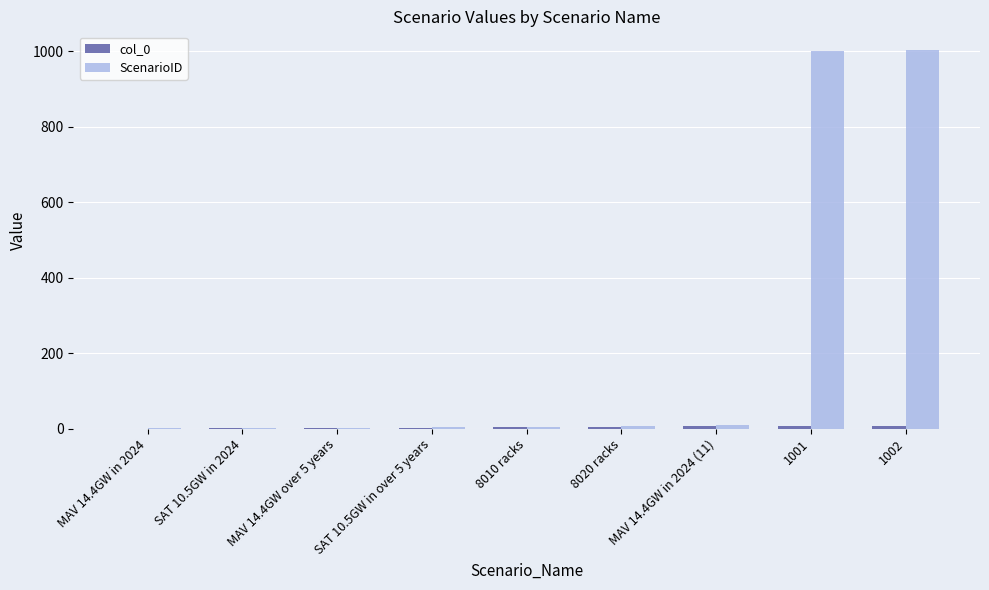

Where does the ScenarioID series first go above 5?

8020 racks